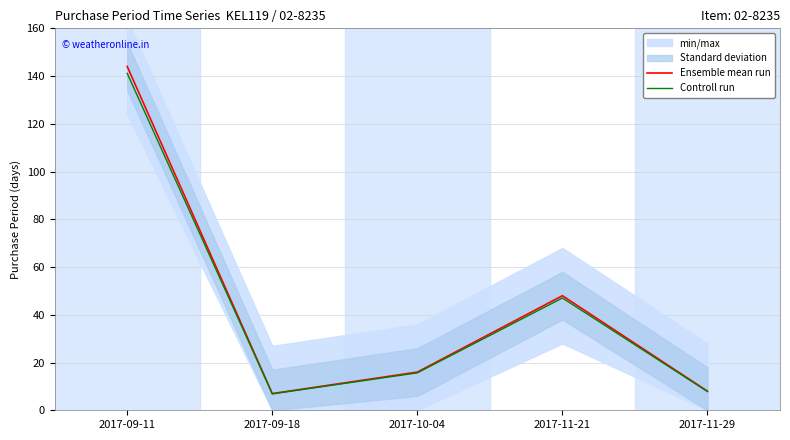

What is the difference between the Controll run values at 2017-09-11 and 2017-11-21?

94.1